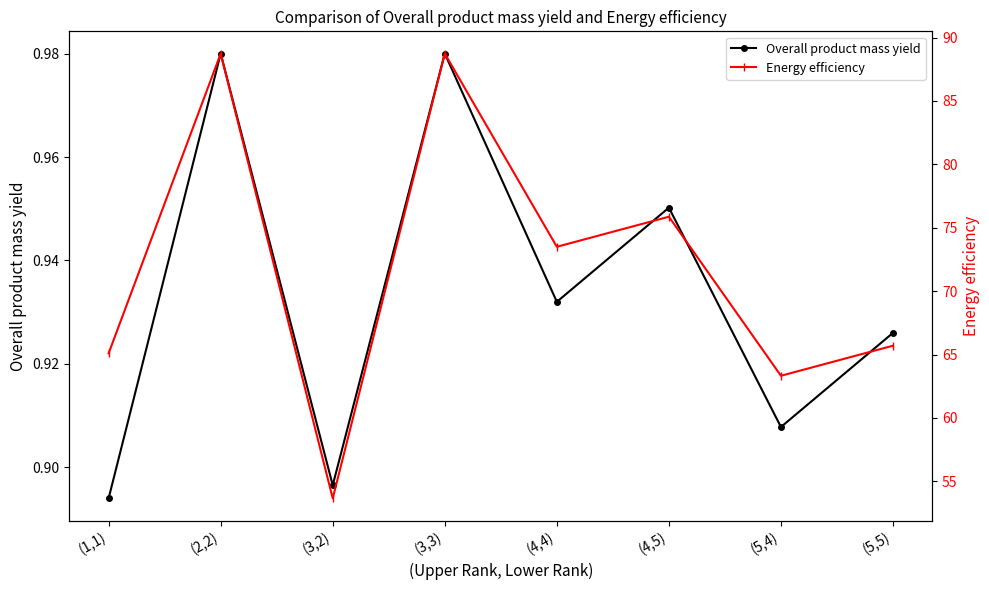

What value does the Overall product mass yield series have at (5,4)?

0.9